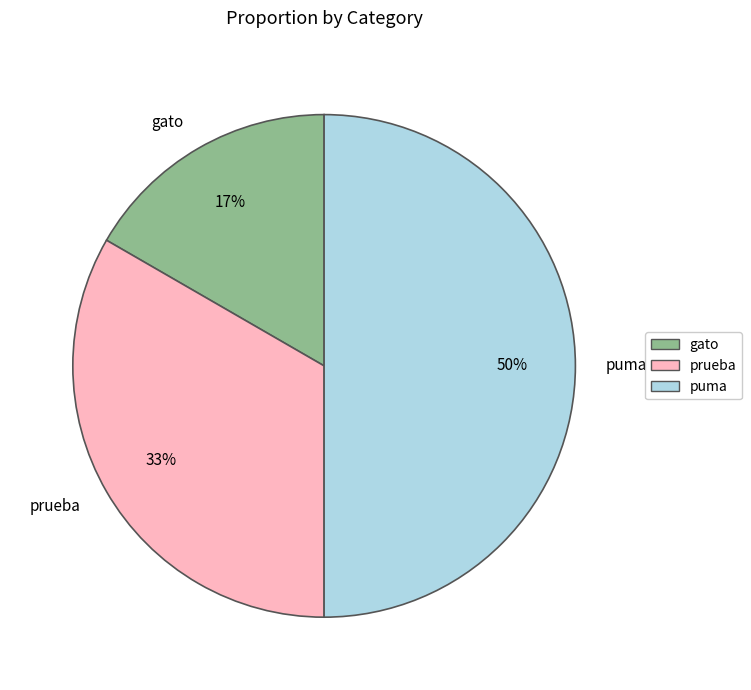

To the nearest percent, what portion does prueba represent?

33%